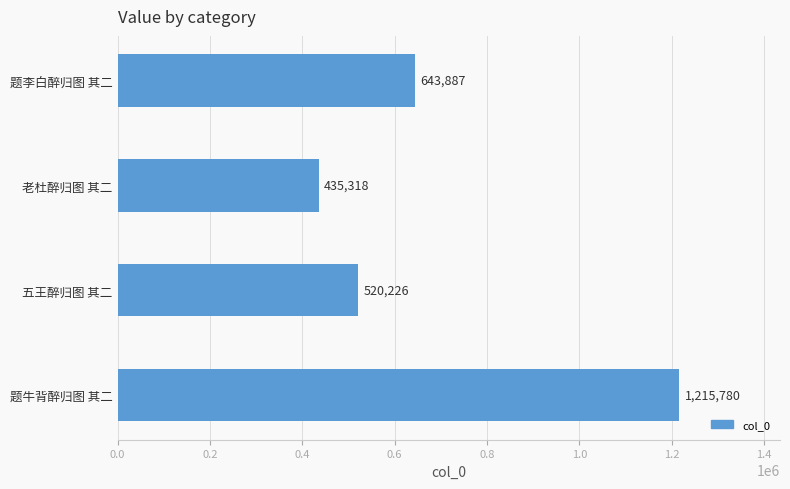

How many values are below 643887?

2